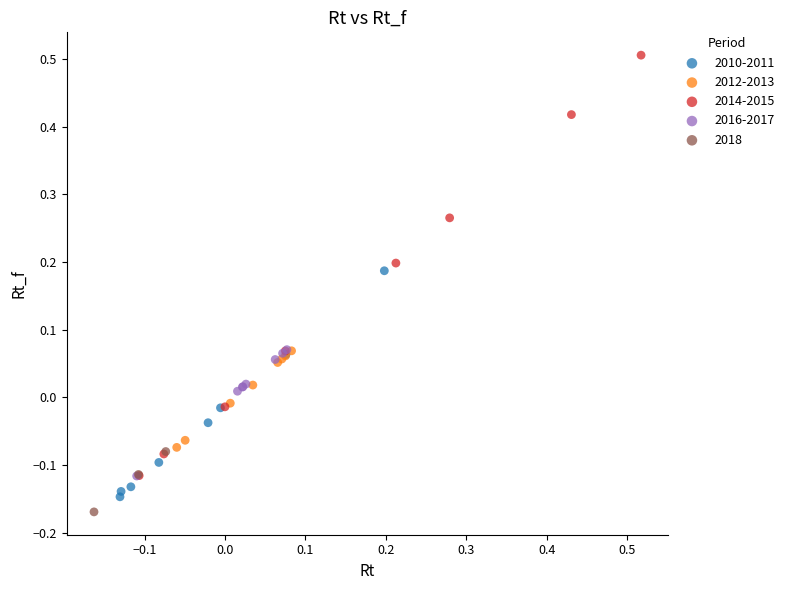

Which series has the widest spread of Y values?

2014-2015